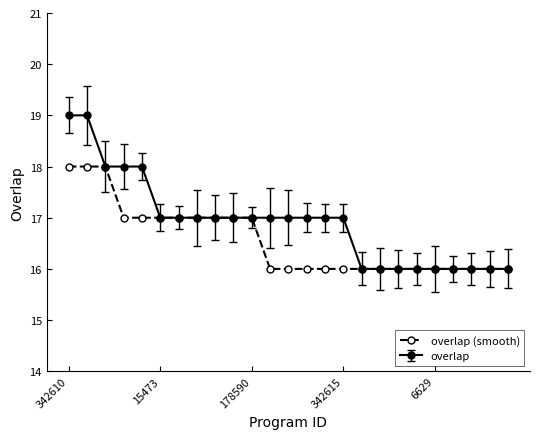

How many lines are shown in the chart?

2